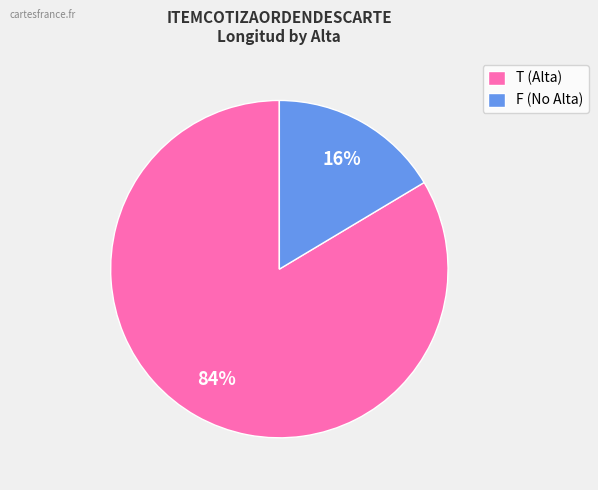

Rank the categories by value from lowest to highest.

F (No Alta), T (Alta)